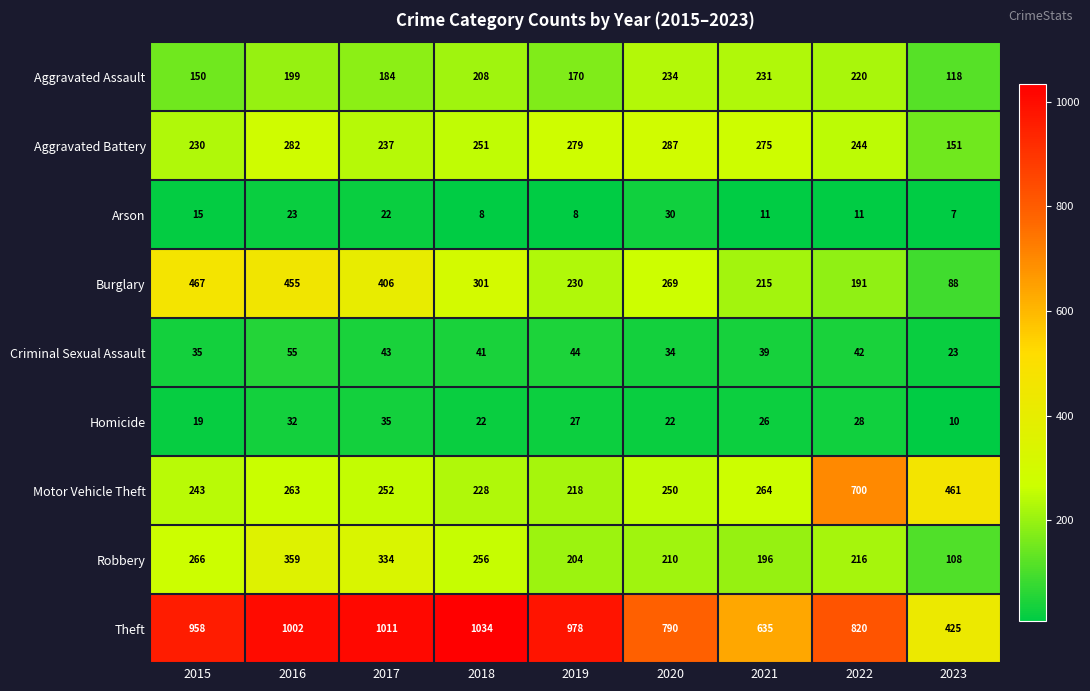

Read the Aggravated Assault value at 2022, to the nearest 50.

200